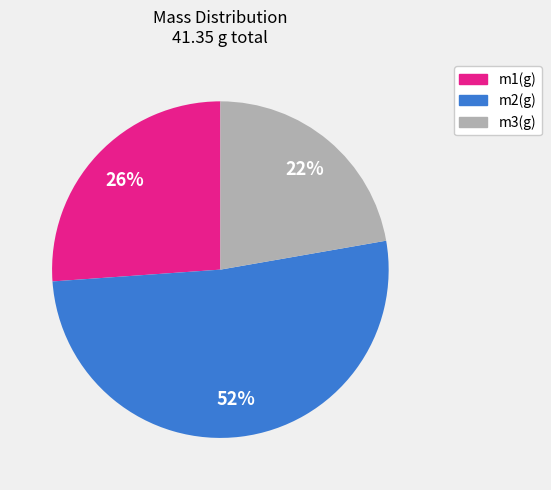

Approximately how many times larger is the value at m1(g) compared to m2(g)?

0.5